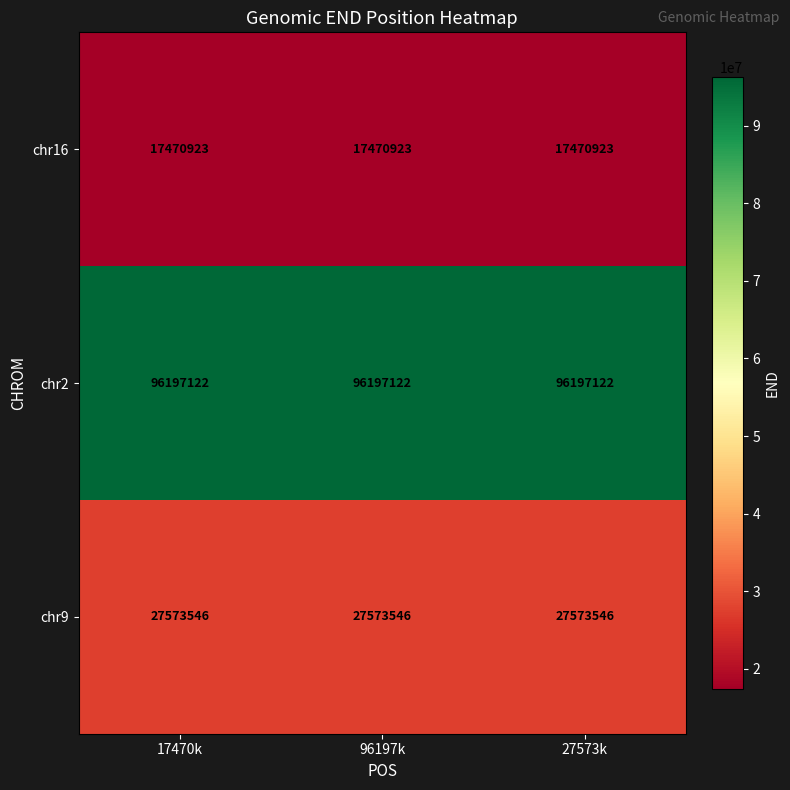

True or false: chr9 has a value of 27573546 at 96197k.

True